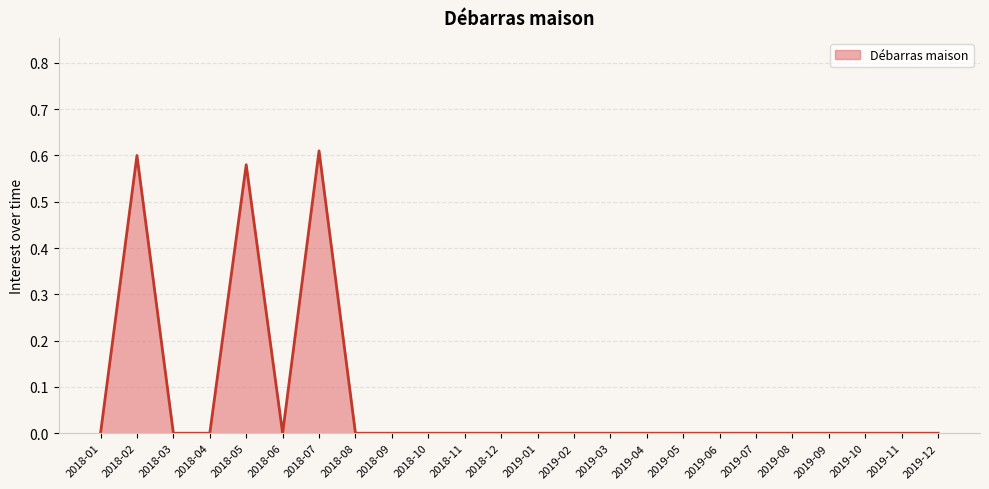

Which label corresponds to the largest value in the chart?

2018-07